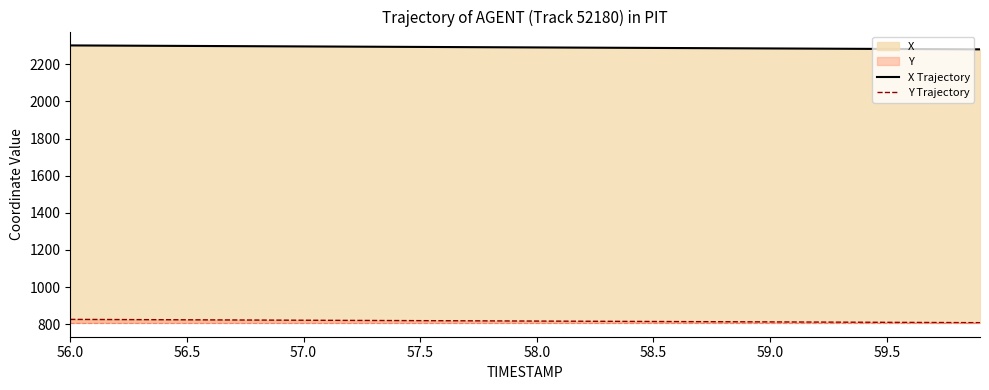

What is the sum of the Y Trajectory values at 56.5 and 57.5?

1644.0